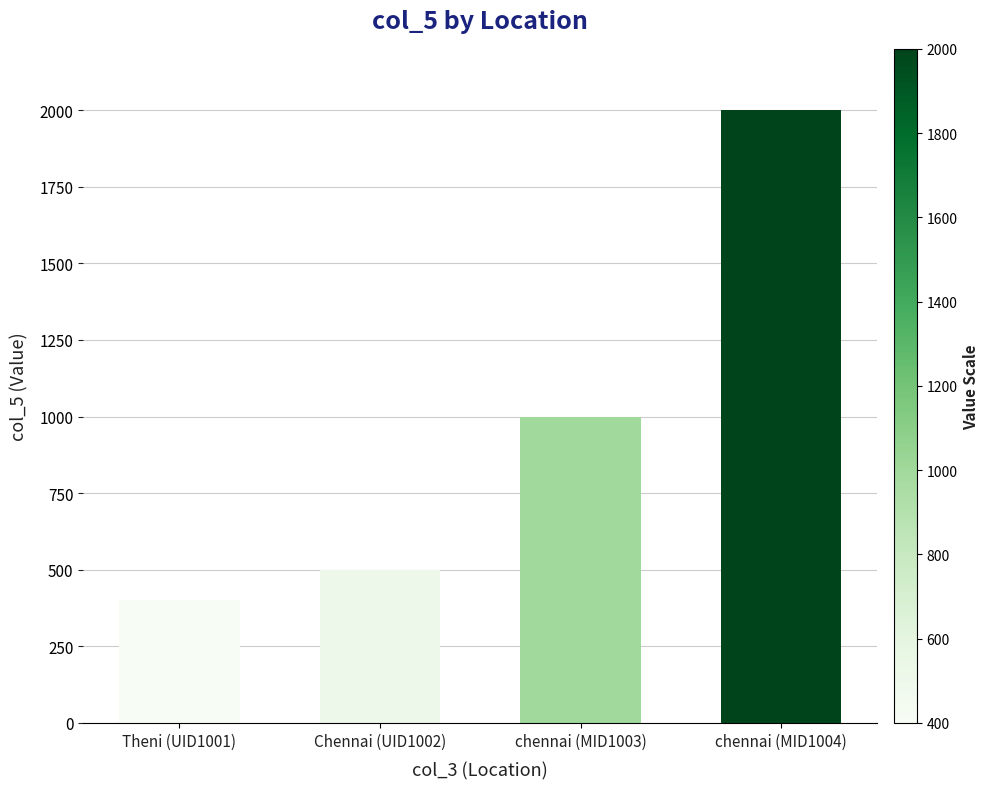

Reading left to right, transcribe all the data shown in this chart.

Theni (UID1001)=400	Chennai (UID1002)=500	chennai (MID1003)=1000	chennai (MID1004)=2000